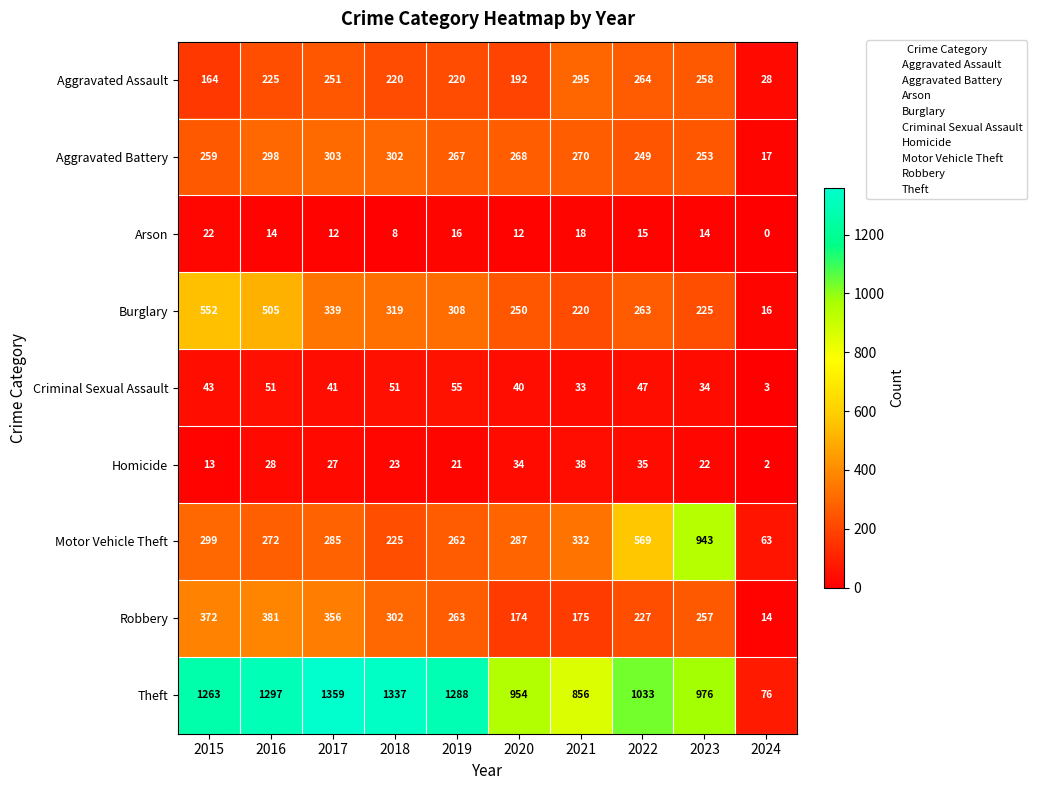

Which series has the largest range (max minus min)?

Theft